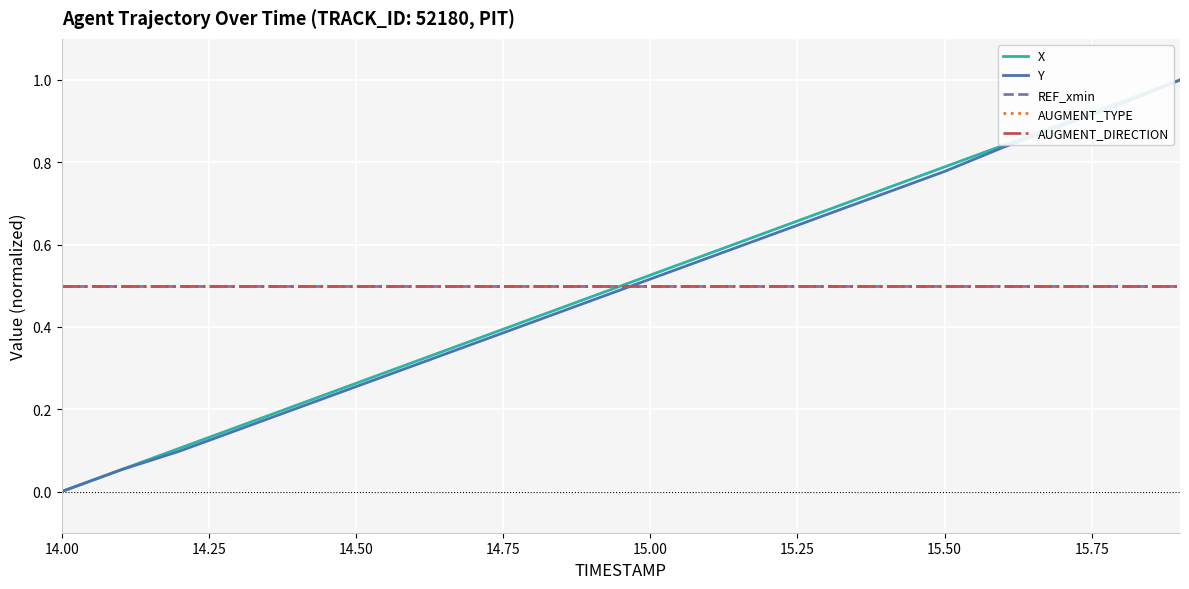

Does the chart display data point markers on the line(s)?

No